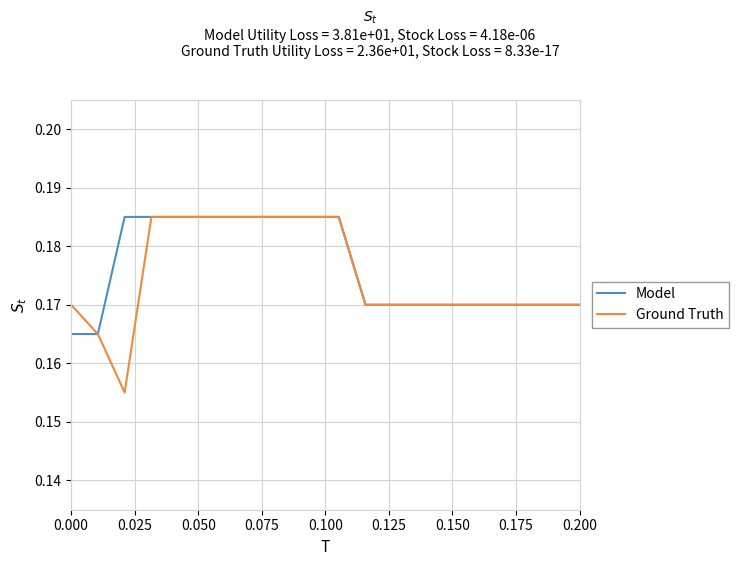

Which series has the widest spread of values?

Ground Truth